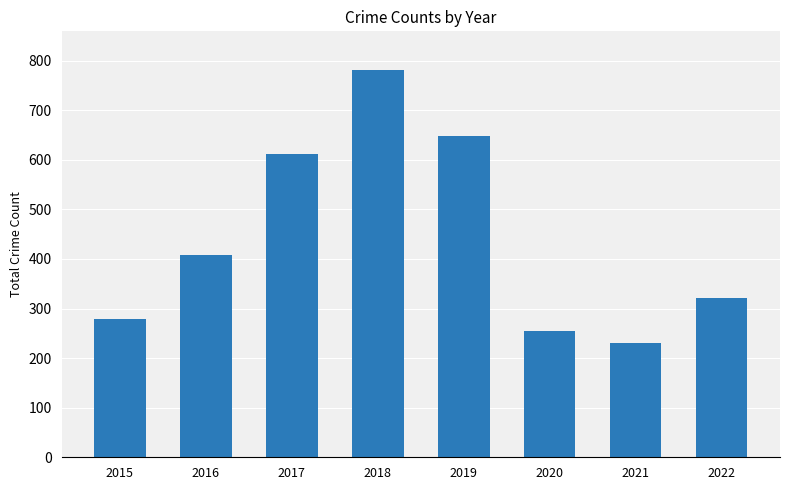

List the labels in order of value, largest first.

2018, 2019, 2017, 2016, 2022, 2015, 2020, 2021